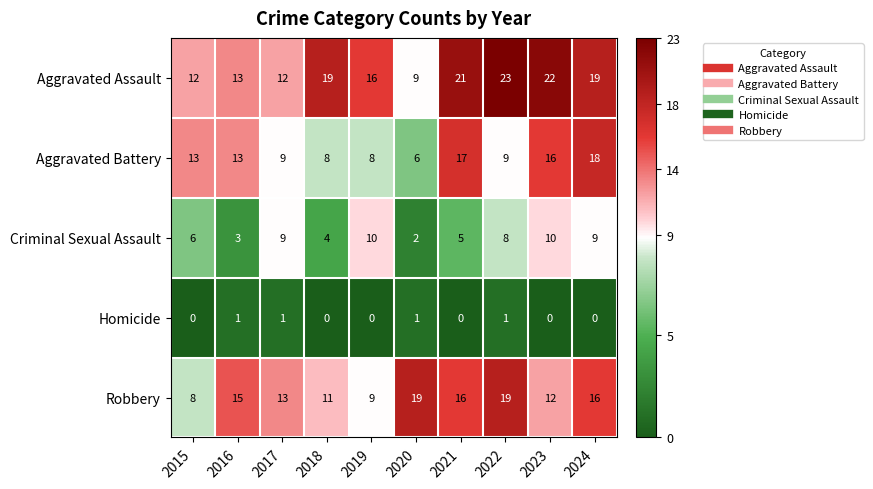

Count the number of data series in this chart.

5